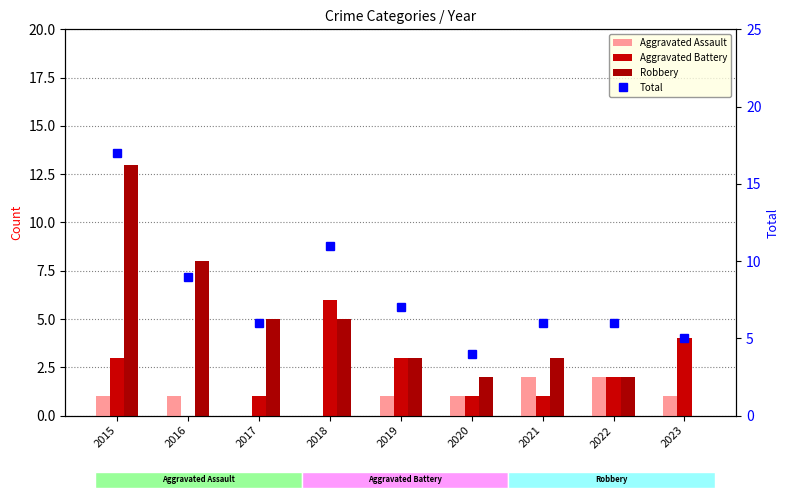

True or false: Aggravated Battery has a value of 1 at 2017.

True